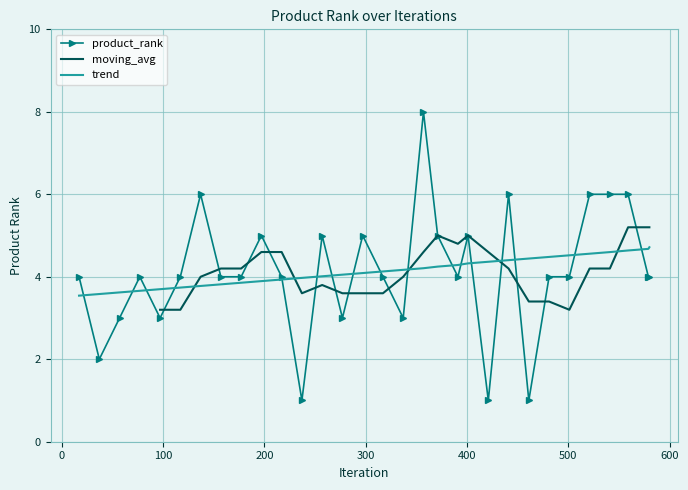

True or false: the data shows 2 at 177.

False